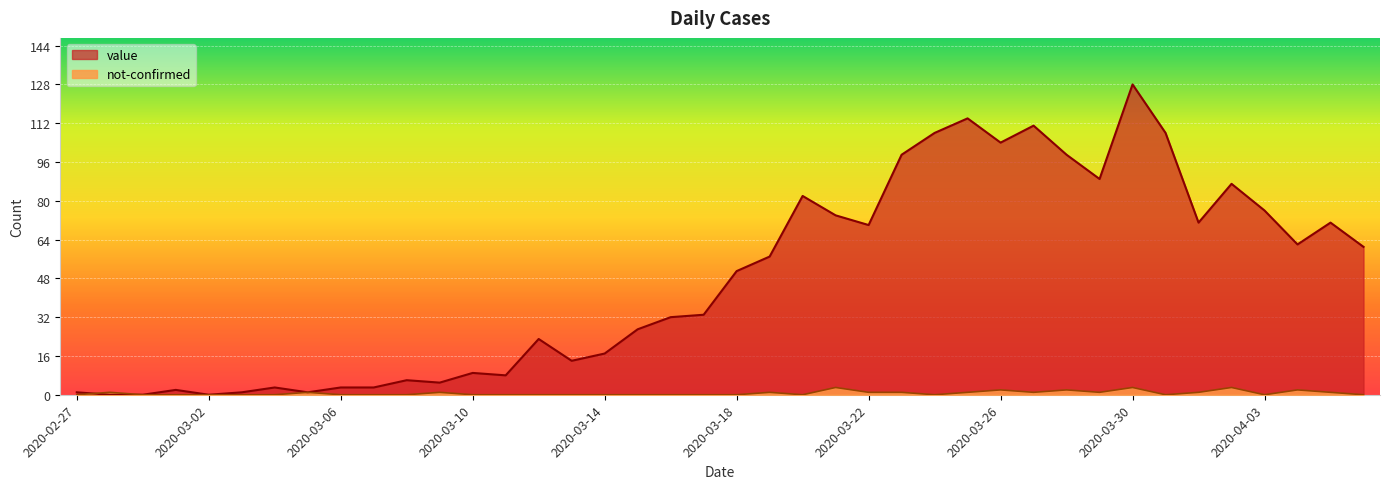

What is the sum of all value values?

1910